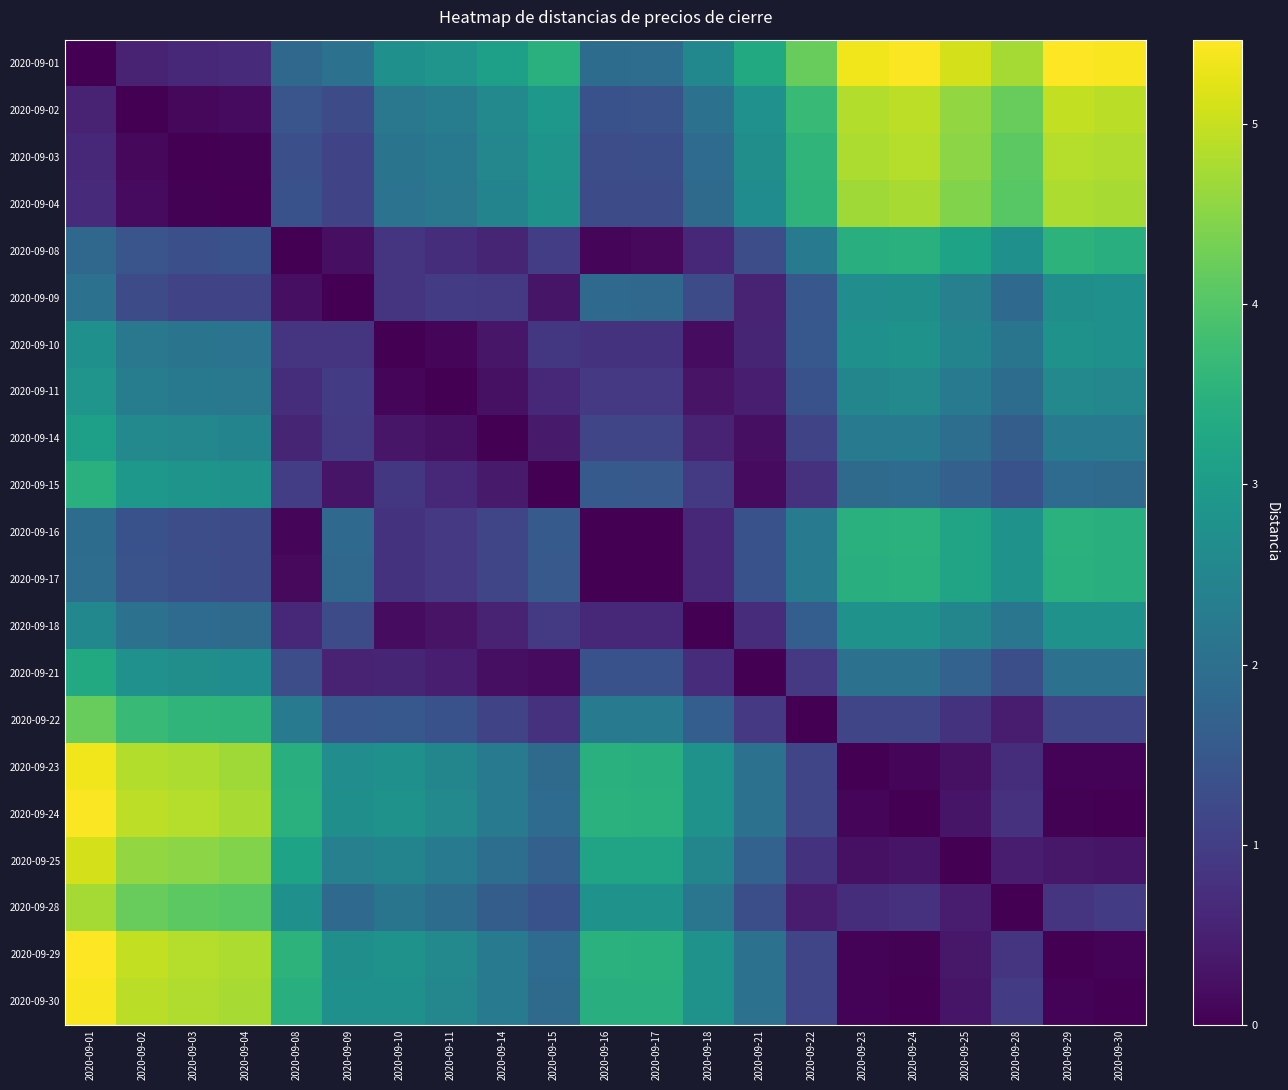

Reading left to right, extract all data points from this chart.

2020-09-01: 2020-09-01=0.0	2020-09-02=0.5	2020-09-03=0.6	2020-09-04=0.7	2020-09-08=1.9	2020-09-09=2.0	2020-09-10=2.8	2020-09-11=2.9	2020-09-14=3.1	2020-09-15=3.5	2020-09-16=1.9	2020-09-17=1.9	2020-09-18=2.6	2020-09-21=3.3	2020-09-22=4.2	2020-09-23=5.4	2020-09-24=5.4	2020-09-25=5.1	2020-09-28=4.7	2020-09-29=5.5	2020-09-30=5.4
2020-09-02: 2020-09-01=0.5	2020-09-02=0.0	2020-09-03=0.1	2020-09-04=0.1	2020-09-08=1.4	2020-09-09=1.2	2020-09-10=2.2	2020-09-11=2.3	2020-09-14=2.6	2020-09-15=2.9	2020-09-16=1.4	2020-09-17=1.4	2020-09-18=2.0	2020-09-21=2.8	2020-09-22=3.7	2020-09-23=4.8	2020-09-24=4.9	2020-09-25=4.6	2020-09-28=4.2	2020-09-29=5.0	2020-09-30=4.9
2020-09-03: 2020-09-01=0.6	2020-09-02=0.1	2020-09-03=0.0	2020-09-04=0.0	2020-09-08=1.3	2020-09-09=1.1	2020-09-10=2.1	2020-09-11=2.2	2020-09-14=2.5	2020-09-15=2.8	2020-09-16=1.3	2020-09-17=1.3	2020-09-18=1.9	2020-09-21=2.7	2020-09-22=3.6	2020-09-23=4.8	2020-09-24=4.9	2020-09-25=4.5	2020-09-28=4.1	2020-09-29=4.9	2020-09-30=4.8
2020-09-04: 2020-09-01=0.7	2020-09-02=0.1	2020-09-03=0.0	2020-09-04=0.0	2020-09-08=1.4	2020-09-09=1.1	2020-09-10=2.1	2020-09-11=2.2	2020-09-14=2.5	2020-09-15=2.8	2020-09-16=1.3	2020-09-17=1.3	2020-09-18=1.9	2020-09-21=2.6	2020-09-22=3.5	2020-09-23=4.7	2020-09-24=4.8	2020-09-25=4.4	2020-09-28=4.0	2020-09-29=4.8	2020-09-30=4.8
2020-09-08: 2020-09-01=1.9	2020-09-02=1.4	2020-09-03=1.3	2020-09-04=1.4	2020-09-08=0.0	2020-09-09=0.2	2020-09-10=0.8	2020-09-11=0.7	2020-09-14=0.6	2020-09-15=1.0	2020-09-16=0.1	2020-09-17=0.1	2020-09-18=0.6	2020-09-21=1.3	2020-09-22=2.3	2020-09-23=3.5	2020-09-24=3.5	2020-09-25=3.2	2020-09-28=2.7	2020-09-29=3.5	2020-09-30=3.4
2020-09-09: 2020-09-01=2.0	2020-09-02=1.2	2020-09-03=1.1	2020-09-04=1.1	2020-09-08=0.2	2020-09-09=0.0	2020-09-10=0.8	2020-09-11=0.9	2020-09-14=0.9	2020-09-15=0.3	2020-09-16=1.9	2020-09-17=1.9	2020-09-18=1.2	2020-09-21=0.6	2020-09-22=1.5	2020-09-23=2.7	2020-09-24=2.7	2020-09-25=2.4	2020-09-28=1.9	2020-09-29=2.7	2020-09-30=2.8
2020-09-10: 2020-09-01=2.8	2020-09-02=2.2	2020-09-03=2.1	2020-09-04=2.1	2020-09-08=0.8	2020-09-09=0.8	2020-09-10=0.0	2020-09-11=0.1	2020-09-14=0.3	2020-09-15=0.9	2020-09-16=0.8	2020-09-17=0.8	2020-09-18=0.2	2020-09-21=0.6	2020-09-22=1.5	2020-09-23=2.7	2020-09-24=2.8	2020-09-25=2.5	2020-09-28=2.1	2020-09-29=2.8	2020-09-30=2.7
2020-09-11: 2020-09-01=2.9	2020-09-02=2.3	2020-09-03=2.2	2020-09-04=2.2	2020-09-08=0.7	2020-09-09=0.9	2020-09-10=0.1	2020-09-11=0.0	2020-09-14=0.2	2020-09-15=0.6	2020-09-16=0.9	2020-09-17=0.9	2020-09-18=0.3	2020-09-21=0.5	2020-09-22=1.4	2020-09-23=2.5	2020-09-24=2.6	2020-09-25=2.2	2020-09-28=1.9	2020-09-29=2.6	2020-09-30=2.5
2020-09-14: 2020-09-01=3.1	2020-09-02=2.6	2020-09-03=2.5	2020-09-04=2.5	2020-09-08=0.6	2020-09-09=0.9	2020-09-10=0.3	2020-09-11=0.2	2020-09-14=0.0	2020-09-15=0.4	2020-09-16=1.1	2020-09-17=1.1	2020-09-18=0.5	2020-09-21=0.2	2020-09-22=1.1	2020-09-23=2.3	2020-09-24=2.3	2020-09-25=2.0	2020-09-28=1.6	2020-09-29=2.3	2020-09-30=2.3
2020-09-15: 2020-09-01=3.5	2020-09-02=2.9	2020-09-03=2.8	2020-09-04=2.8	2020-09-08=1.0	2020-09-09=0.3	2020-09-10=0.9	2020-09-11=0.6	2020-09-14=0.4	2020-09-15=0.0	2020-09-16=1.5	2020-09-17=1.5	2020-09-18=0.9	2020-09-21=0.2	2020-09-22=0.8	2020-09-23=1.9	2020-09-24=1.9	2020-09-25=1.7	2020-09-28=1.4	2020-09-29=1.9	2020-09-30=1.9
2020-09-16: 2020-09-01=1.9	2020-09-02=1.4	2020-09-03=1.3	2020-09-04=1.3	2020-09-08=0.1	2020-09-09=1.9	2020-09-10=0.8	2020-09-11=0.9	2020-09-14=1.1	2020-09-15=1.5	2020-09-16=0.0	2020-09-17=0.0	2020-09-18=0.6	2020-09-21=1.4	2020-09-22=2.3	2020-09-23=3.5	2020-09-24=3.5	2020-09-25=3.2	2020-09-28=2.8	2020-09-29=3.5	2020-09-30=3.4
2020-09-17: 2020-09-01=1.9	2020-09-02=1.4	2020-09-03=1.3	2020-09-04=1.3	2020-09-08=0.1	2020-09-09=1.9	2020-09-10=0.8	2020-09-11=0.9	2020-09-14=1.1	2020-09-15=1.5	2020-09-16=0.0	2020-09-17=0.0	2020-09-18=0.6	2020-09-21=1.4	2020-09-22=2.3	2020-09-23=3.5	2020-09-24=3.5	2020-09-25=3.2	2020-09-28=2.8	2020-09-29=3.5	2020-09-30=3.4
2020-09-18: 2020-09-01=2.6	2020-09-02=2.0	2020-09-03=1.9	2020-09-04=1.9	2020-09-08=0.6	2020-09-09=1.2	2020-09-10=0.2	2020-09-11=0.3	2020-09-14=0.5	2020-09-15=0.9	2020-09-16=0.6	2020-09-17=0.6	2020-09-18=0.0	2020-09-21=0.7	2020-09-22=1.6	2020-09-23=2.8	2020-09-24=2.8	2020-09-25=2.5	2020-09-28=2.1	2020-09-29=2.8	2020-09-30=2.8
2020-09-21: 2020-09-01=3.3	2020-09-02=2.8	2020-09-03=2.7	2020-09-04=2.6	2020-09-08=1.3	2020-09-09=0.6	2020-09-10=0.6	2020-09-11=0.5	2020-09-14=0.2	2020-09-15=0.2	2020-09-16=1.4	2020-09-17=1.4	2020-09-18=0.7	2020-09-21=0.0	2020-09-22=0.9	2020-09-23=2.0	2020-09-24=2.0	2020-09-25=1.7	2020-09-28=1.3	2020-09-29=2.0	2020-09-30=2.0
2020-09-22: 2020-09-01=4.2	2020-09-02=3.7	2020-09-03=3.6	2020-09-04=3.5	2020-09-08=2.3	2020-09-09=1.5	2020-09-10=1.5	2020-09-11=1.4	2020-09-14=1.1	2020-09-15=0.8	2020-09-16=2.3	2020-09-17=2.3	2020-09-18=1.6	2020-09-21=0.9	2020-09-22=0.0	2020-09-23=1.1	2020-09-24=1.1	2020-09-25=0.8	2020-09-28=0.4	2020-09-29=1.1	2020-09-30=1.1
2020-09-23: 2020-09-01=5.4	2020-09-02=4.8	2020-09-03=4.8	2020-09-04=4.7	2020-09-08=3.5	2020-09-09=2.7	2020-09-10=2.7	2020-09-11=2.5	2020-09-14=2.3	2020-09-15=1.9	2020-09-16=3.5	2020-09-17=3.5	2020-09-18=2.8	2020-09-21=2.0	2020-09-22=1.1	2020-09-23=0.0	2020-09-24=0.1	2020-09-25=0.2	2020-09-28=0.7	2020-09-29=0.1	2020-09-30=0.1
2020-09-24: 2020-09-01=5.4	2020-09-02=4.9	2020-09-03=4.9	2020-09-04=4.8	2020-09-08=3.5	2020-09-09=2.7	2020-09-10=2.8	2020-09-11=2.6	2020-09-14=2.3	2020-09-15=1.9	2020-09-16=3.5	2020-09-17=3.5	2020-09-18=2.8	2020-09-21=2.0	2020-09-22=1.1	2020-09-23=0.1	2020-09-24=0.0	2020-09-25=0.3	2020-09-28=0.8	2020-09-29=0.0	2020-09-30=0.0
2020-09-25: 2020-09-01=5.1	2020-09-02=4.6	2020-09-03=4.5	2020-09-04=4.4	2020-09-08=3.2	2020-09-09=2.4	2020-09-10=2.5	2020-09-11=2.2	2020-09-14=2.0	2020-09-15=1.7	2020-09-16=3.2	2020-09-17=3.2	2020-09-18=2.5	2020-09-21=1.7	2020-09-22=0.8	2020-09-23=0.2	2020-09-24=0.3	2020-09-25=0.0	2020-09-28=0.4	2020-09-29=0.4	2020-09-30=0.3
2020-09-28: 2020-09-01=4.7	2020-09-02=4.2	2020-09-03=4.1	2020-09-04=4.0	2020-09-08=2.7	2020-09-09=1.9	2020-09-10=2.1	2020-09-11=1.9	2020-09-14=1.6	2020-09-15=1.4	2020-09-16=2.8	2020-09-17=2.8	2020-09-18=2.1	2020-09-21=1.3	2020-09-22=0.4	2020-09-23=0.7	2020-09-24=0.8	2020-09-25=0.4	2020-09-28=0.0	2020-09-29=0.8	2020-09-30=1.0
2020-09-29: 2020-09-01=5.5	2020-09-02=5.0	2020-09-03=4.9	2020-09-04=4.8	2020-09-08=3.5	2020-09-09=2.7	2020-09-10=2.8	2020-09-11=2.6	2020-09-14=2.3	2020-09-15=1.9	2020-09-16=3.5	2020-09-17=3.5	2020-09-18=2.8	2020-09-21=2.0	2020-09-22=1.1	2020-09-23=0.1	2020-09-24=0.0	2020-09-25=0.4	2020-09-28=0.8	2020-09-29=0.0	2020-09-30=0.1
2020-09-30: 2020-09-01=5.4	2020-09-02=4.9	2020-09-03=4.8	2020-09-04=4.8	2020-09-08=3.4	2020-09-09=2.8	2020-09-10=2.7	2020-09-11=2.5	2020-09-14=2.3	2020-09-15=1.9	2020-09-16=3.4	2020-09-17=3.4	2020-09-18=2.8	2020-09-21=2.0	2020-09-22=1.1	2020-09-23=0.1	2020-09-24=0.0	2020-09-25=0.3	2020-09-28=1.0	2020-09-29=0.1	2020-09-30=0.0